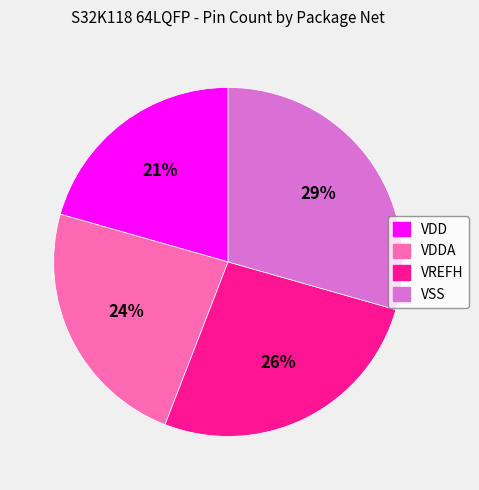

Is there any slice that represents more than half of the pie?

No